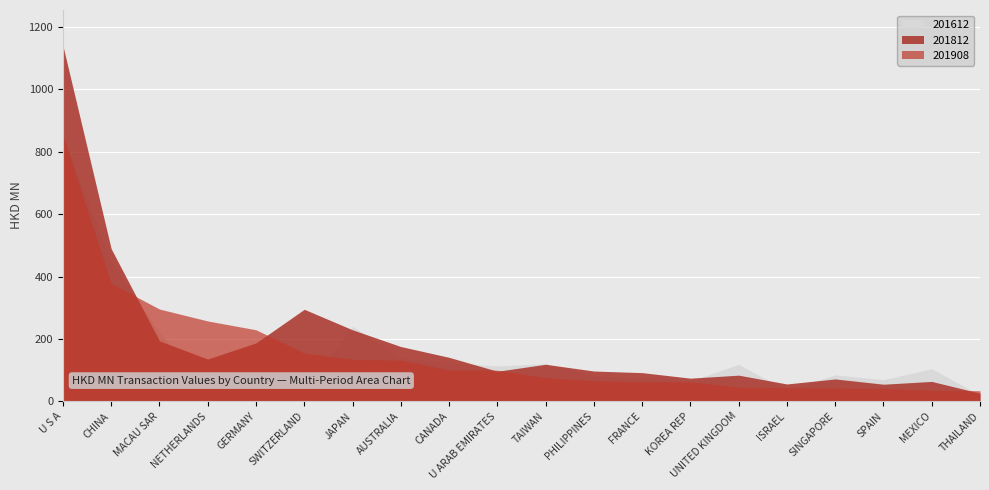

True or false: 201812 has more than 2 points higher than both neighbors.

True